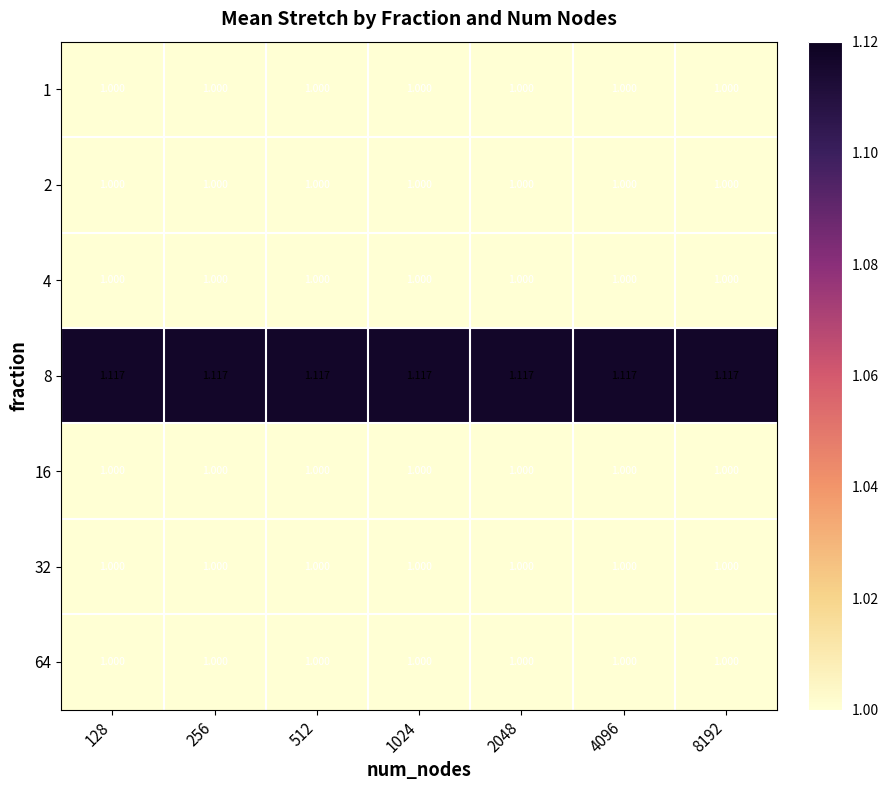

Reading left to right, extract all data points from this chart.

1: 128=1.0	256=1.0	512=1.0	1024=1.0	2048=1.0	4096=1.0	8192=1.0
2: 128=1.0	256=1.0	512=1.0	1024=1.0	2048=1.0	4096=1.0	8192=1.0
4: 128=1.0	256=1.0	512=1.0	1024=1.0	2048=1.0	4096=1.0	8192=1.0
8: 128=1.1	256=1.1	512=1.1	1024=1.1	2048=1.1	4096=1.1	8192=1.1
16: 128=1.0	256=1.0	512=1.0	1024=1.0	2048=1.0	4096=1.0	8192=1.0
32: 128=1.0	256=1.0	512=1.0	1024=1.0	2048=1.0	4096=1.0	8192=1.0
64: 128=1.0	256=1.0	512=1.0	1024=1.0	2048=1.0	4096=1.0	8192=1.0